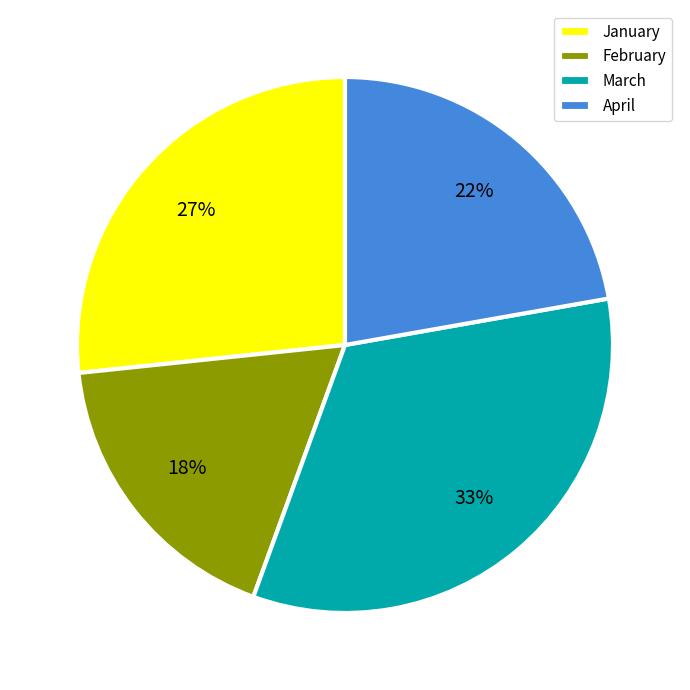

Does February represent more than half of the total?

No